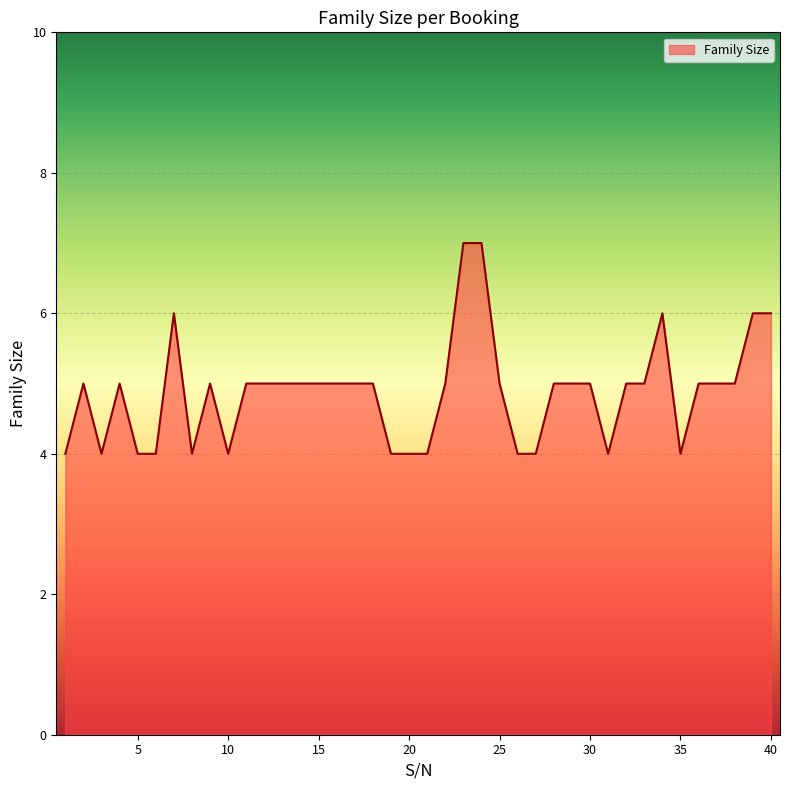

What is the greatest value displayed?

7